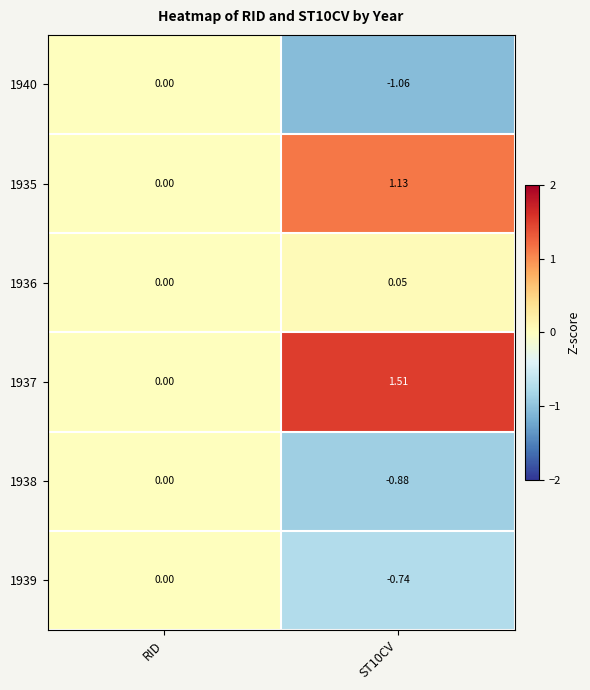

Where is 1939 nearest to the value 0?

RID